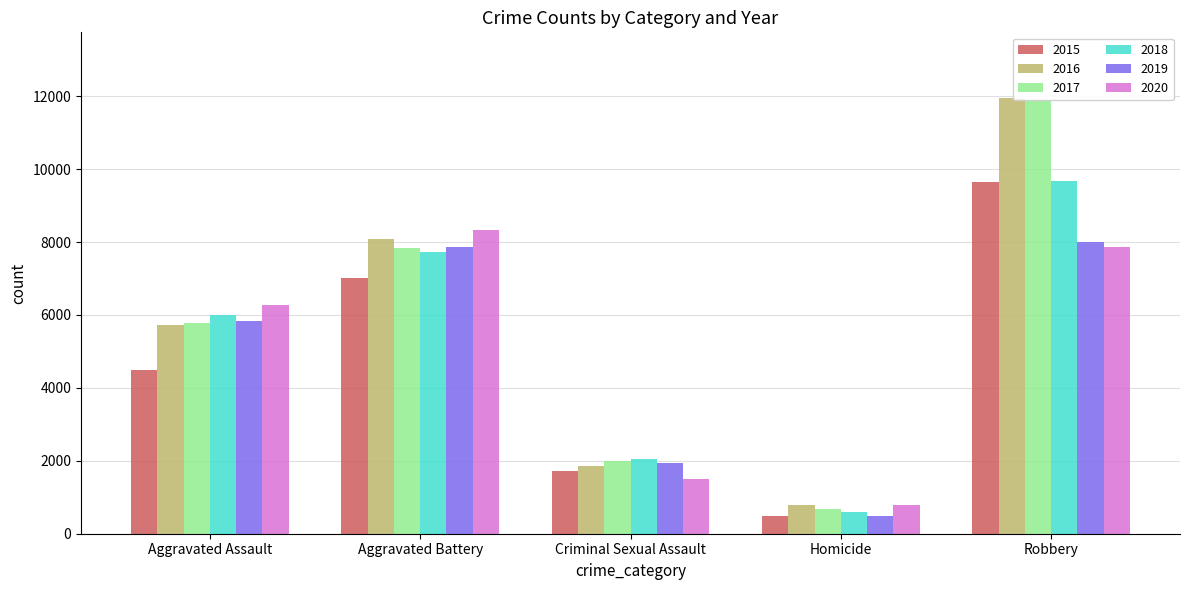

What is the difference between the 2019 values at Homicide and Criminal Sexual Assault?

1432